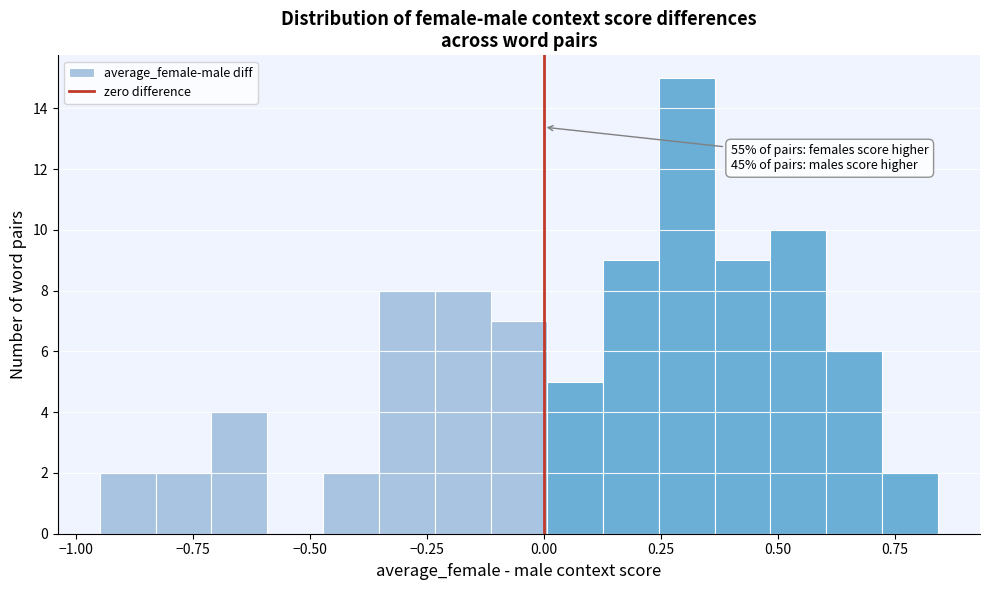

Read against the x-axis, roughly where is the centre of the tallest bar?

0.30